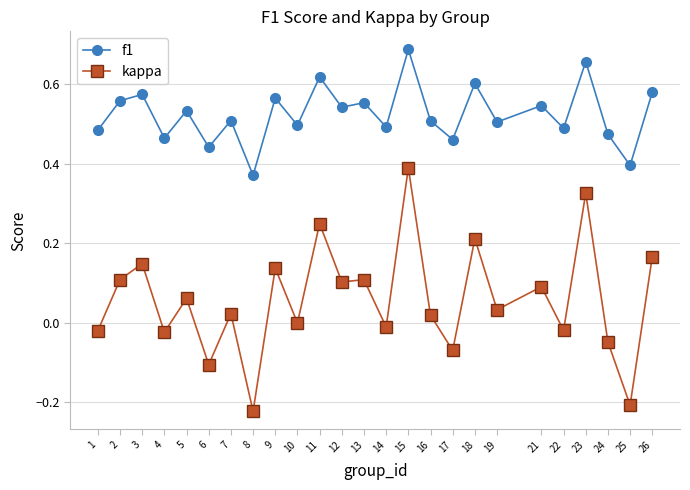

True or false: f1 and kappa intersect in this chart.

False